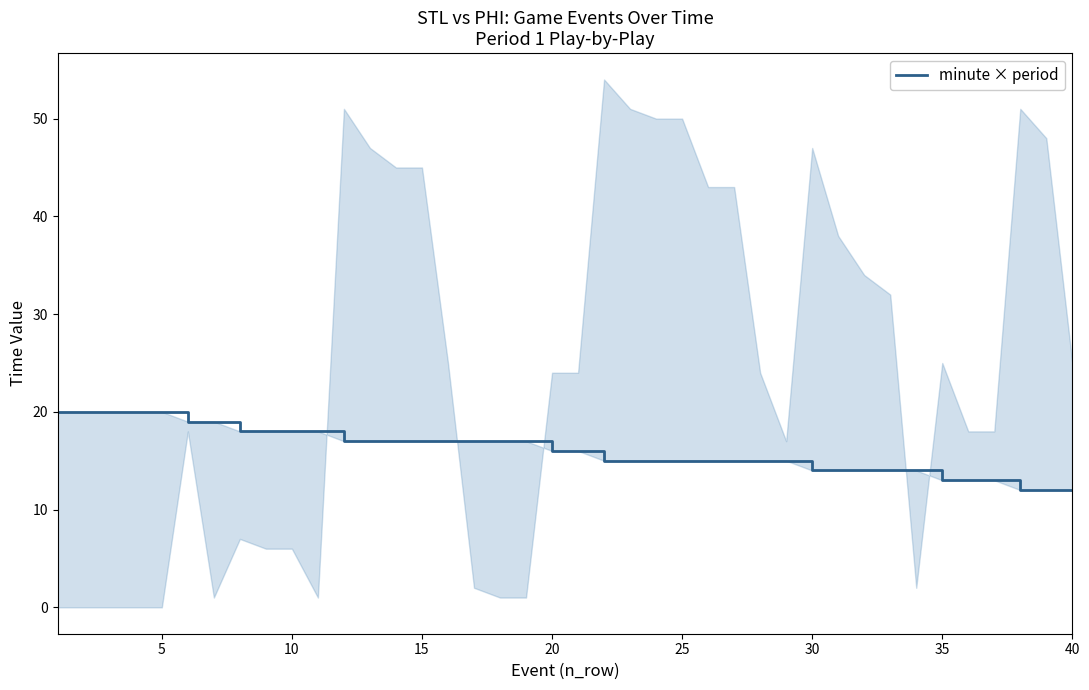

How many values are between 14 and 18?

27